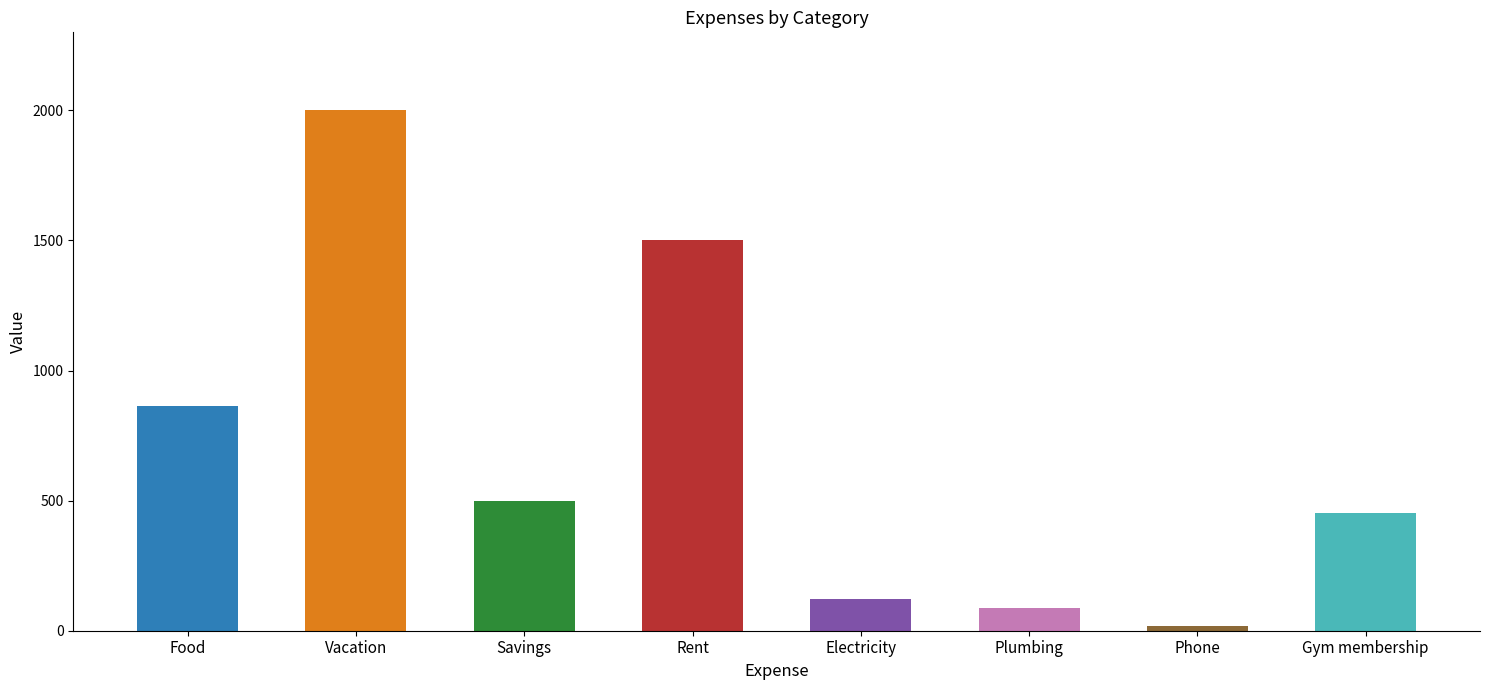

How many data points does each series have?

8